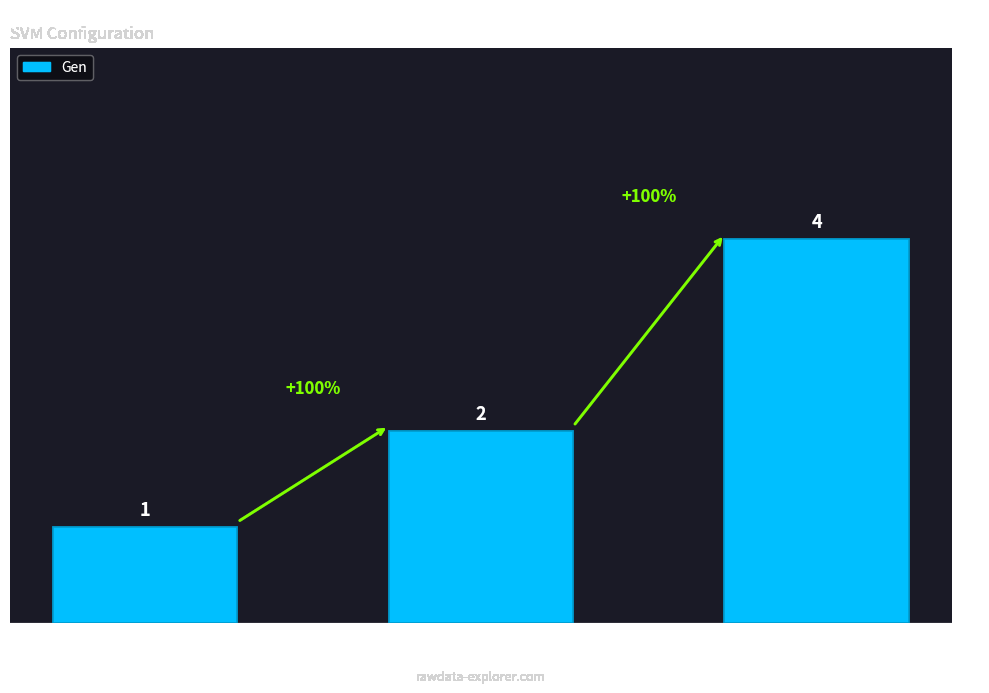

How many distinct data groups are displayed?

1